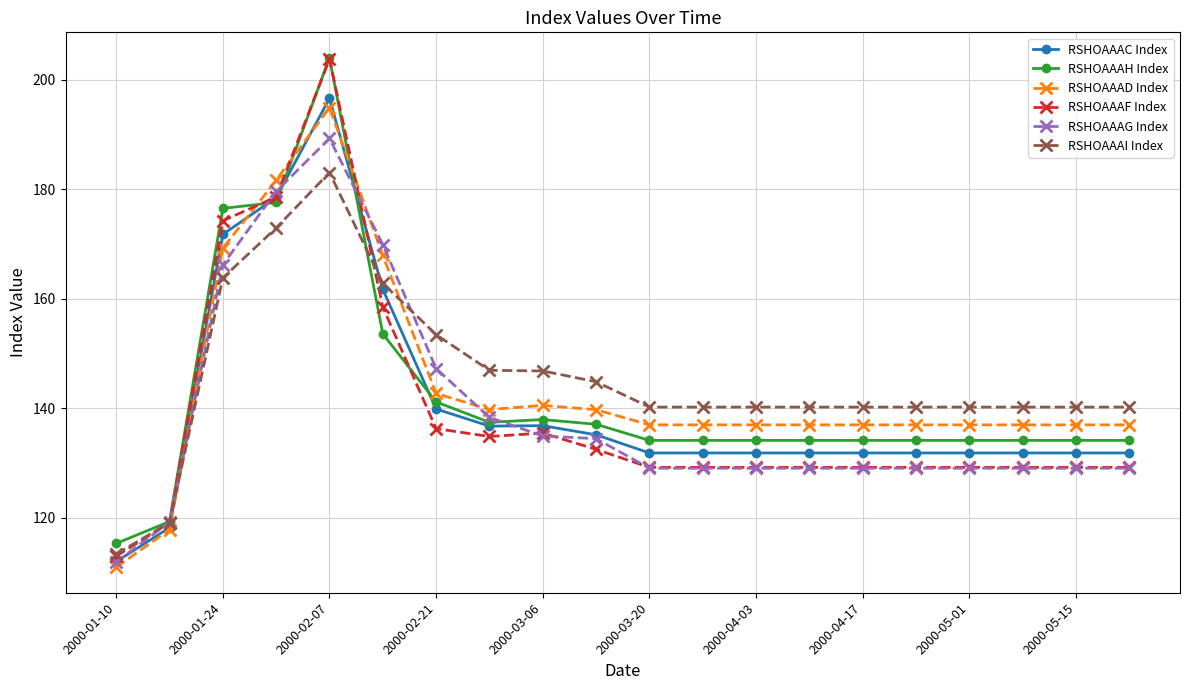

Which series has the largest range (max minus min)?

RSHOAAAF Index